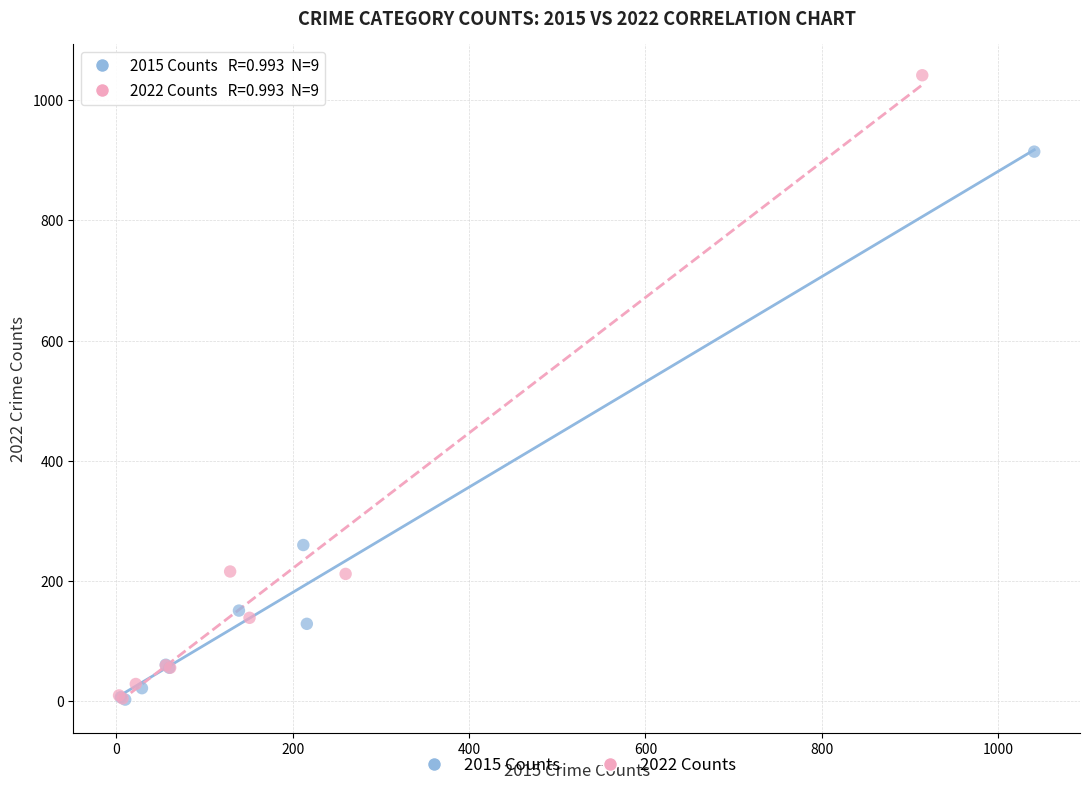

Which series has the largest Y range (max minus min)?

2022 Counts